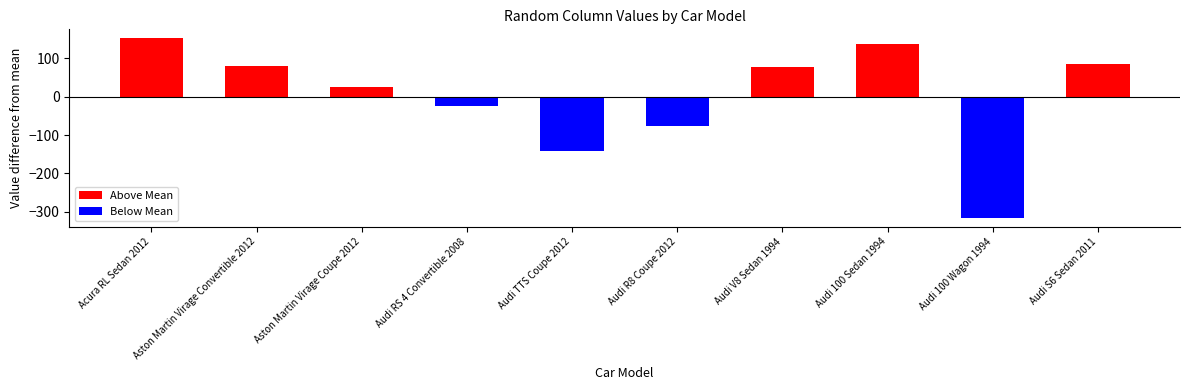

How many categories are shown in the chart?

10